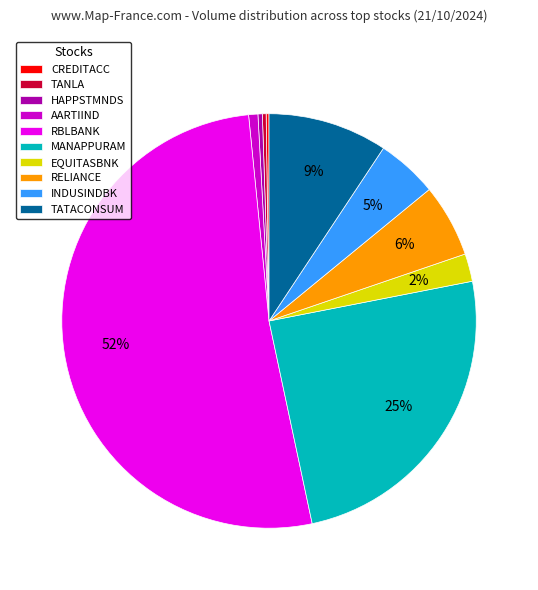

To the nearest percent, what portion does RBLBANK represent?

52%